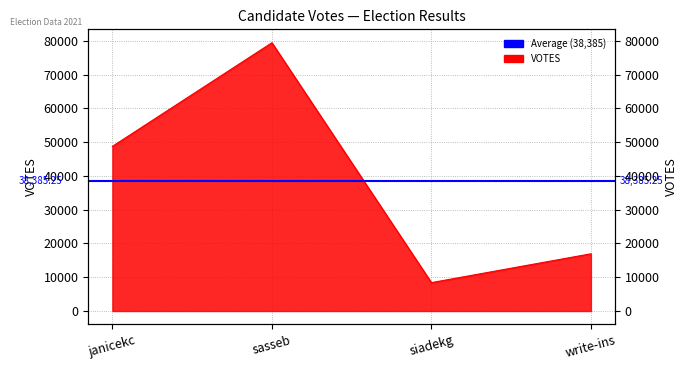

How many points are higher than both their immediate neighbors (excluding endpoints)?

1